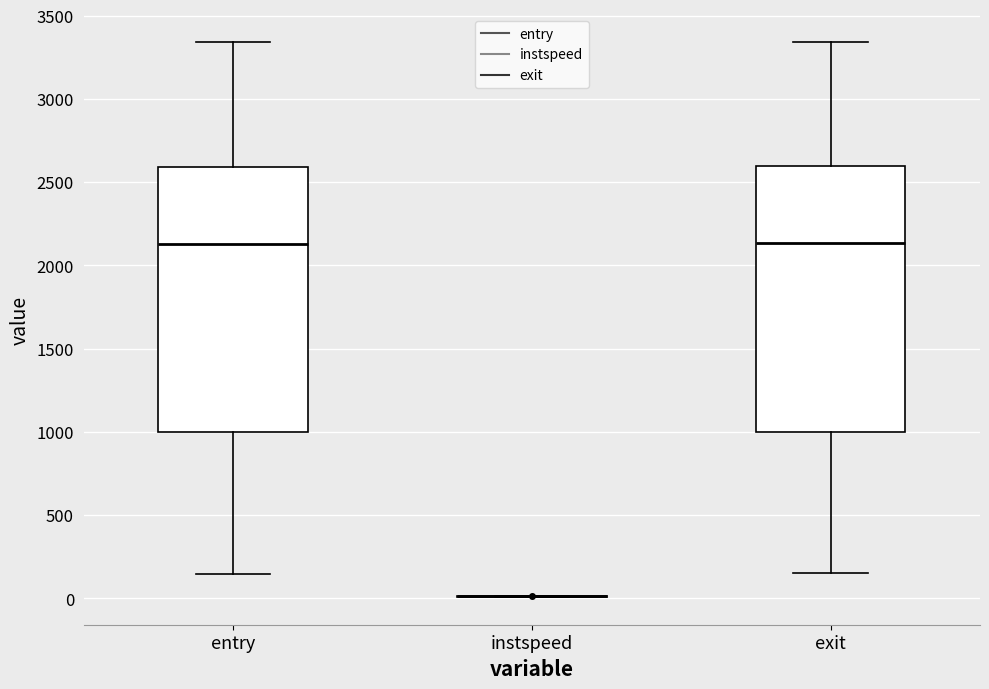

Reading left to right, transcribe this box plot: for each box, give where its median line is, the range the box spans, and where its two whiskers end, as read against the y-axis. The values are not printed on the chart, so give them approximately, as read against the axis.

entry: median 2150, box 1000 to 2600, whiskers 150 to 3350
instspeed: box collapsed to a line at 0, whiskers 0 to 0
exit: median 2150, box 1000 to 2600, whiskers 150 to 3350